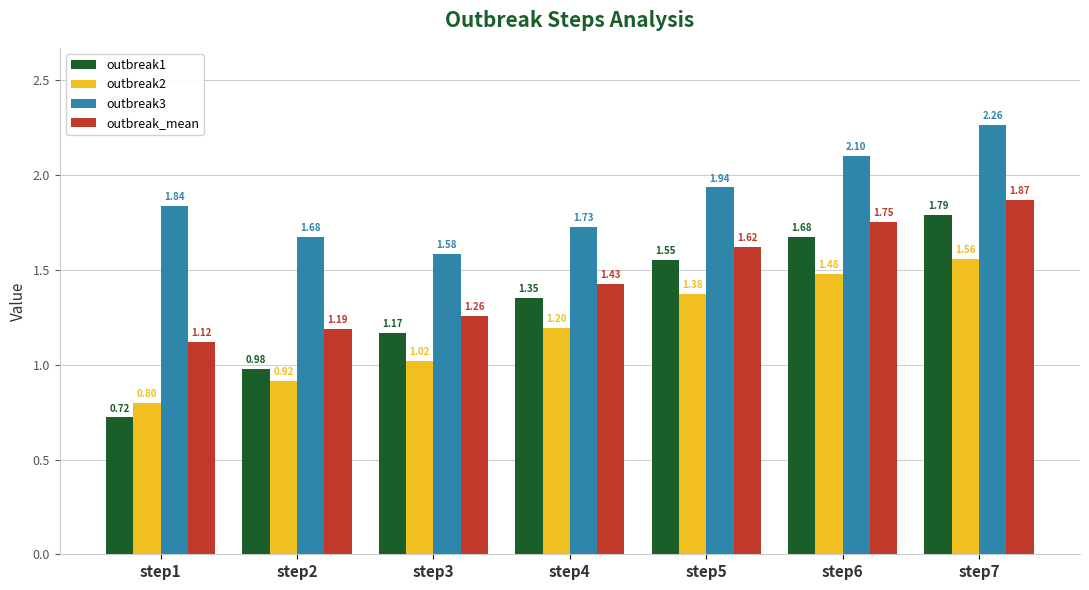

Where does the outbreak1 series first go above 1?

step3